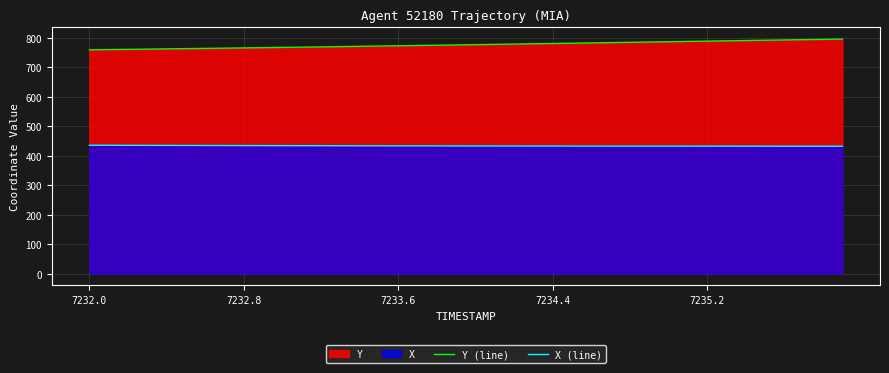

What is the greatest value displayed?

796.3